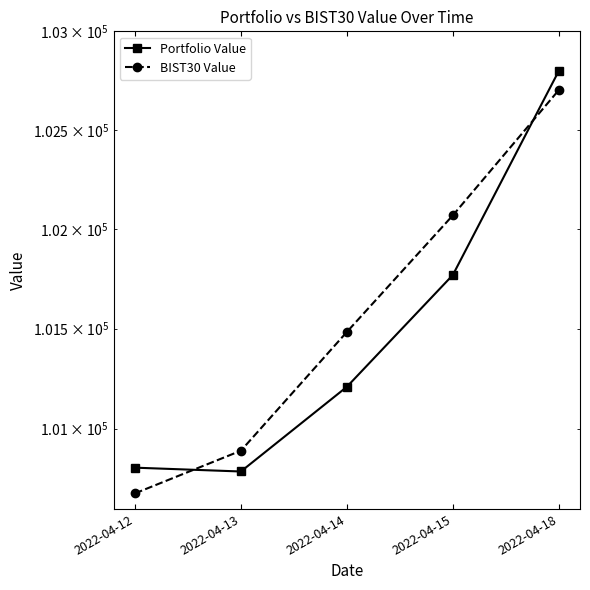

The value of Portfolio Value at 2022-04-14 is 43735.2. True or false?

False